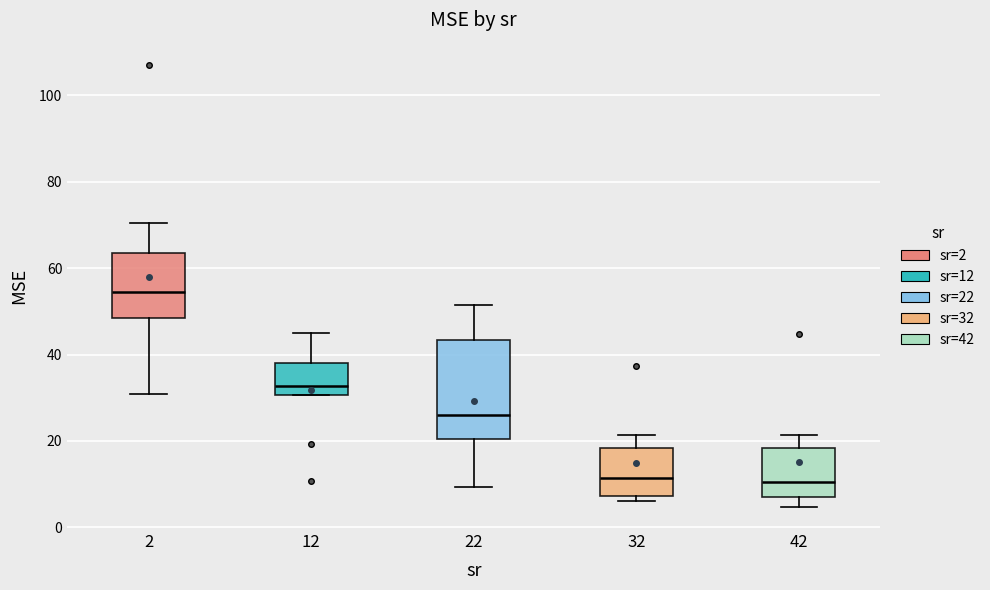

Comparing the boxes themselves (not the whiskers), which one is the tallest?

22